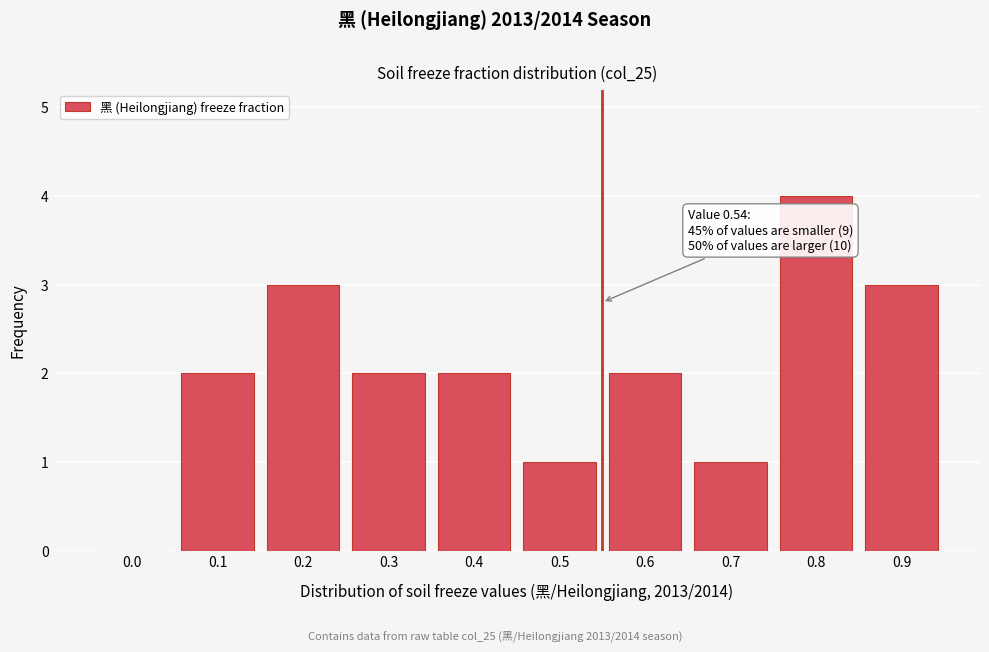

Reading right to left, list all the values displayed in this chart.

0.9=3	0.8=4	0.7=1	0.6=2	0.5=1	0.4=2	0.3=2	0.2=3	0.1=2	0.0=0